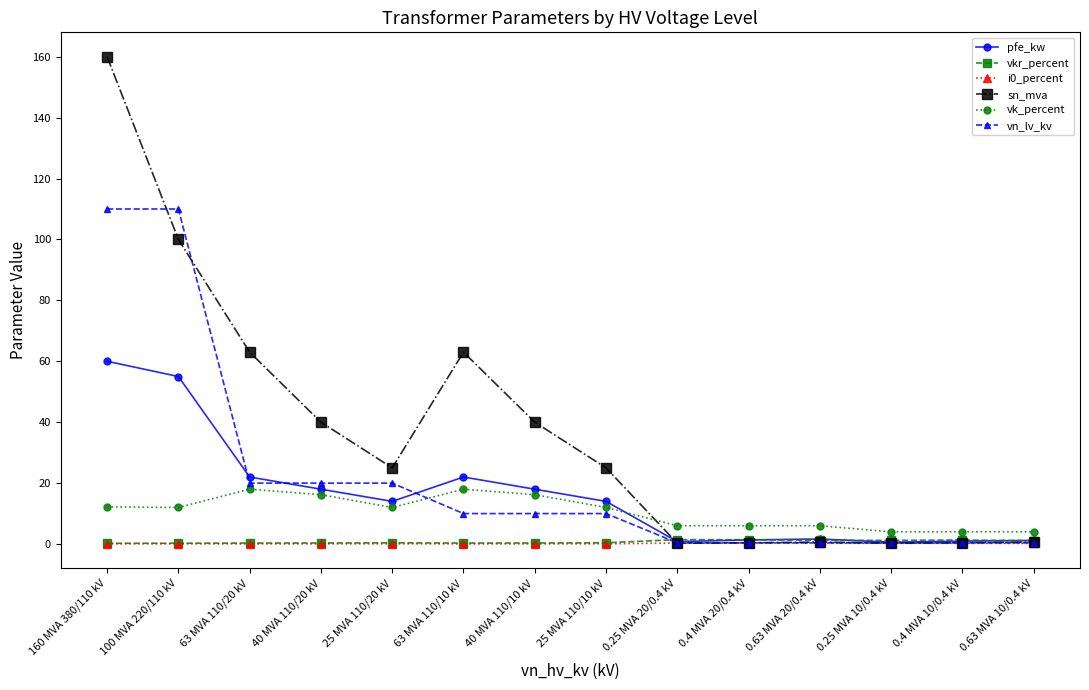

The vkr_percent series shows 0.2 at 160 MVA 380/110 kV. True or false?

True